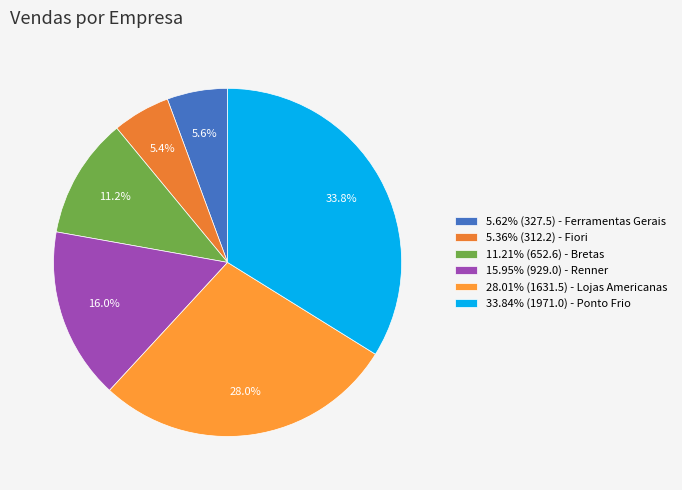

Count the number of slices in the pie.

6